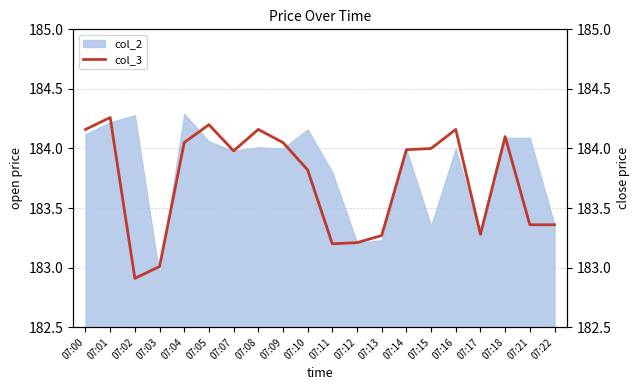

True or false: the data shows 183.4 at 07:22.

True